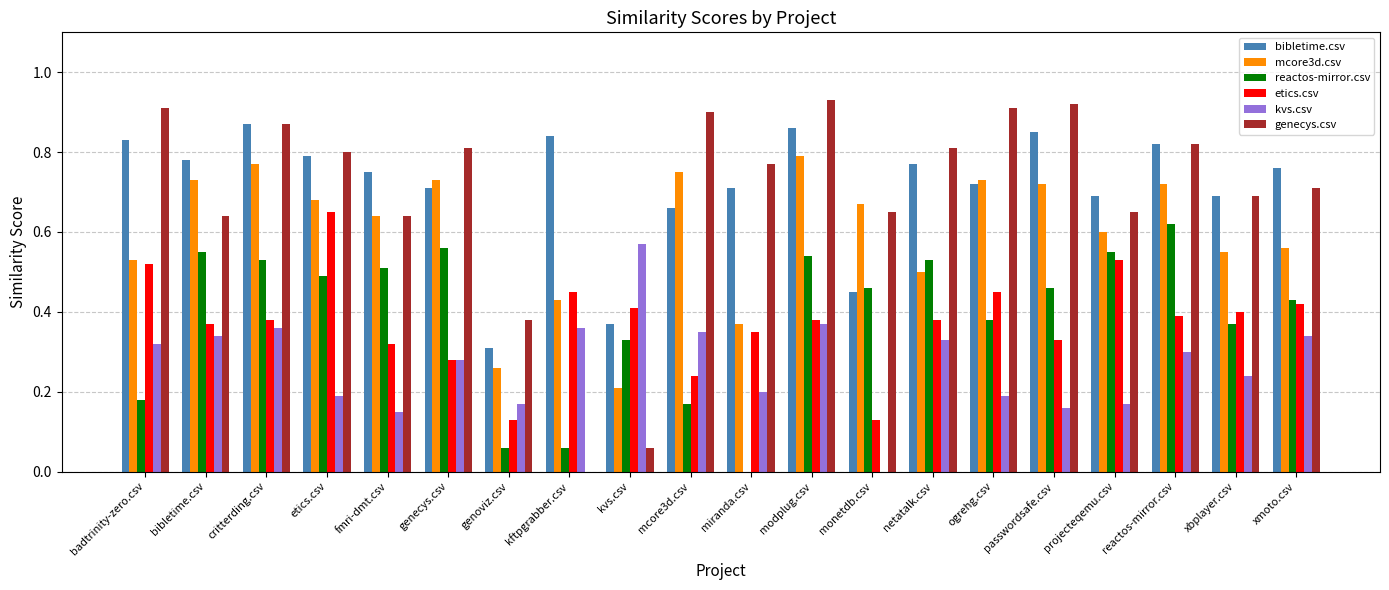

What are all the series names shown in the legend?

bibletime.csv, mcore3d.csv, reactos-mirror.csv, etics.csv, kvs.csv, genecys.csv